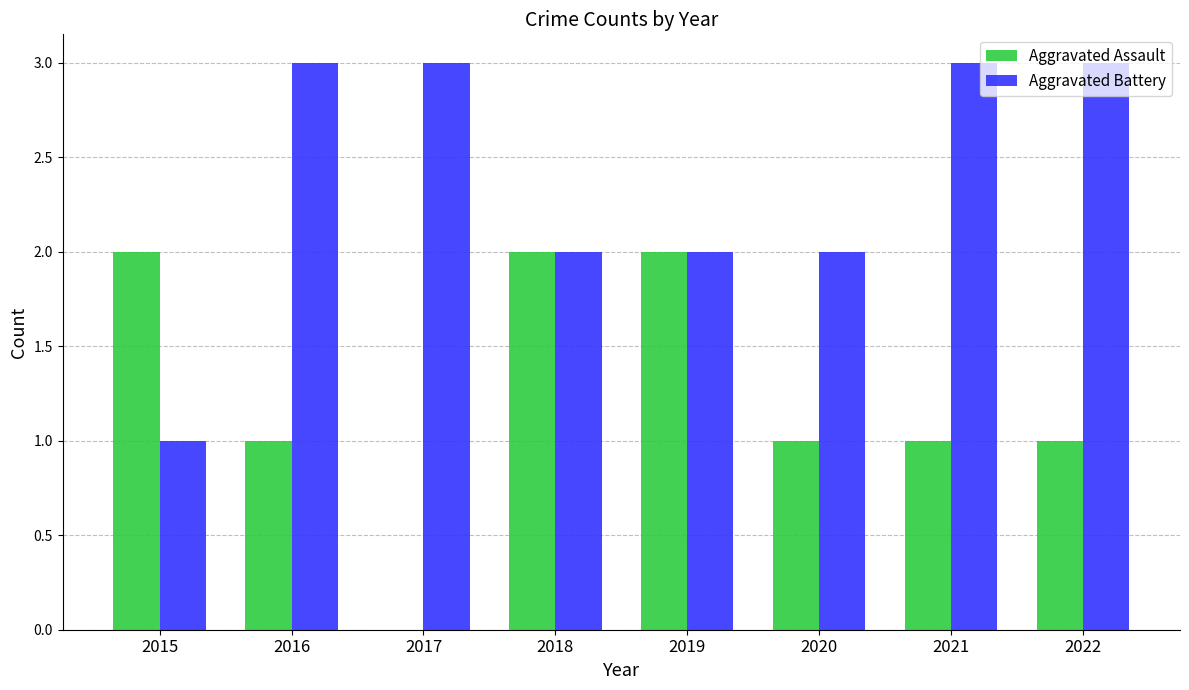

Reading left to right, extract all data points from this chart.

Aggravated Assault: 2015=2	2016=1	2017=0	2018=2	2019=2	2020=1	2021=1	2022=1
Aggravated Battery: 2015=1	2016=3	2017=3	2018=2	2019=2	2020=2	2021=3	2022=3